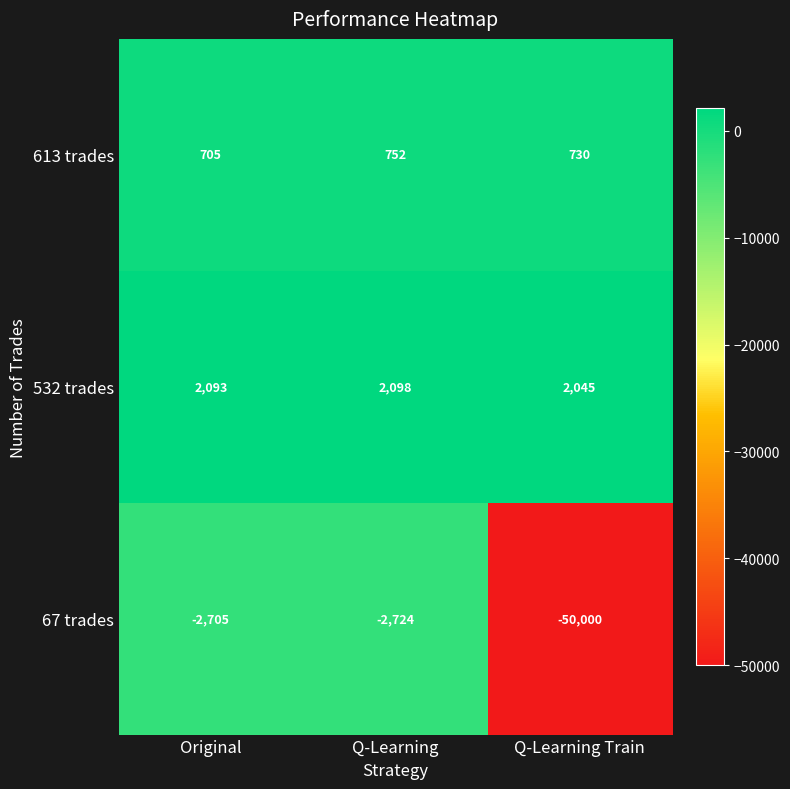

Which series has the largest total across all categories?

532 trades